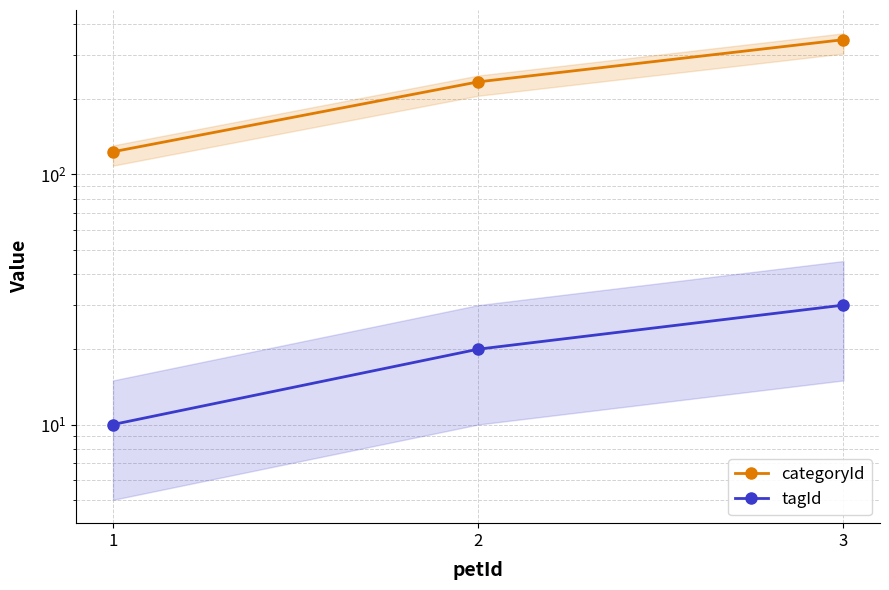

The tagId series shows 10 at 1. True or false?

True